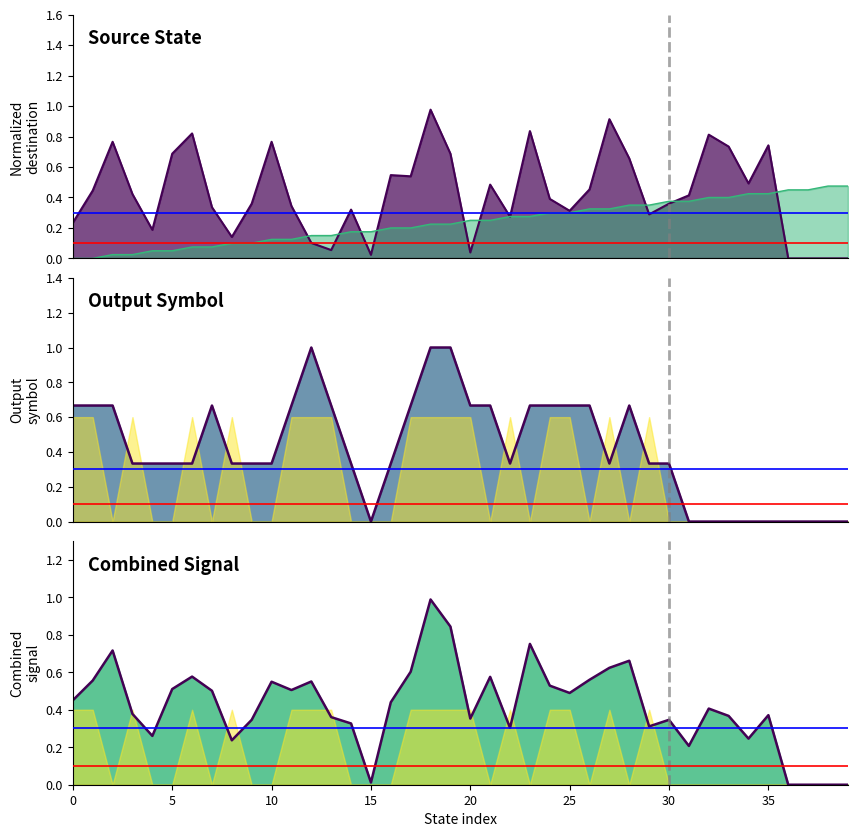

Which series has the widest spread of values?

output_symbol_line